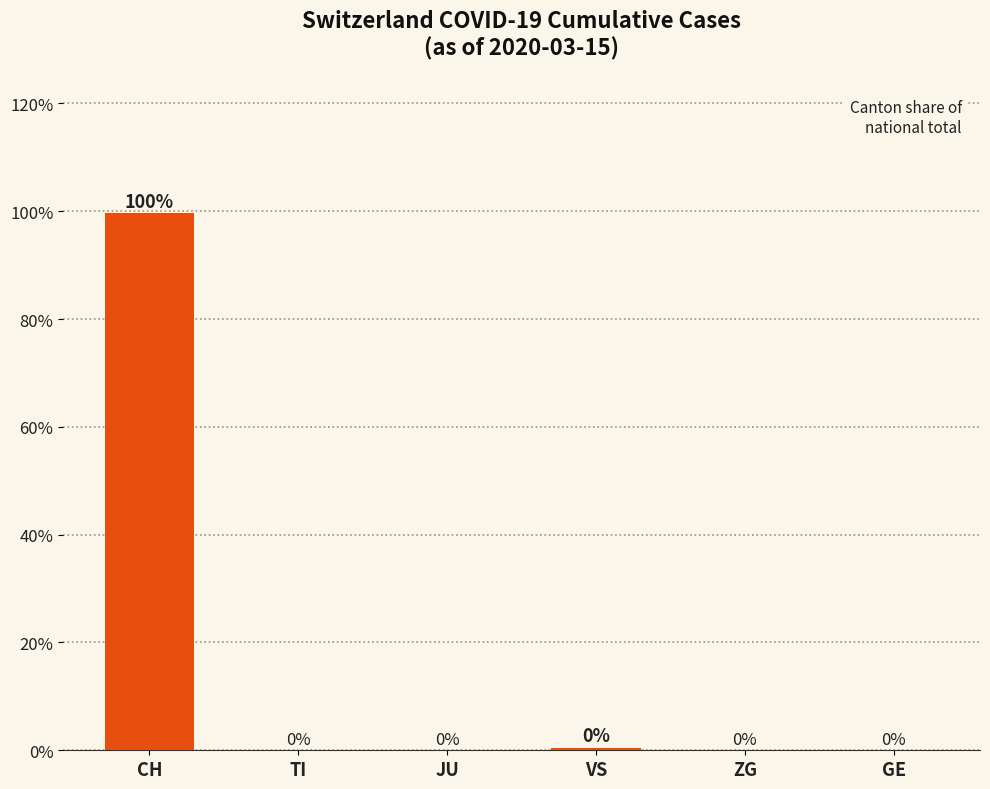

What is the difference between the values at GE and CH?

99.6